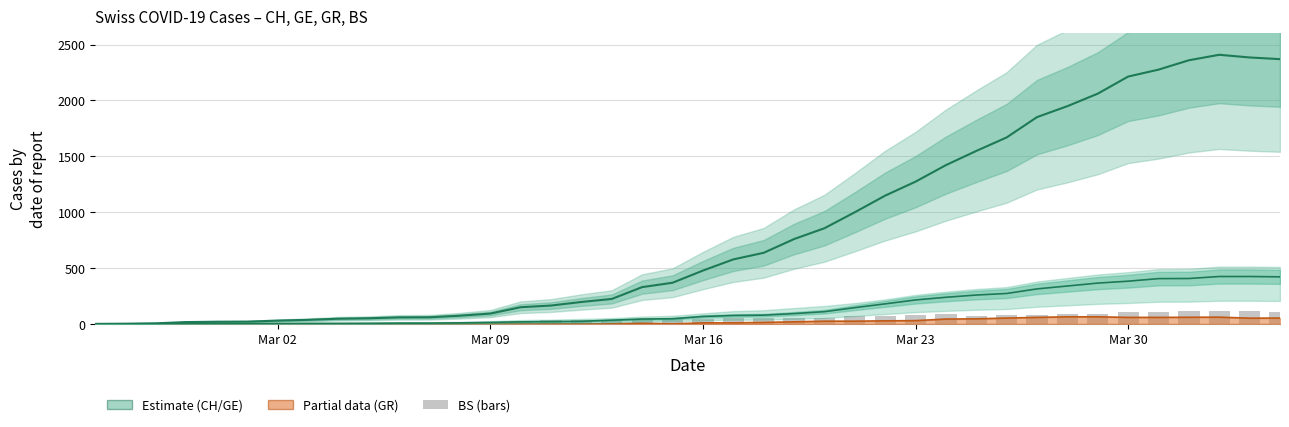

What is the highest value of the BS (bars) series?

119